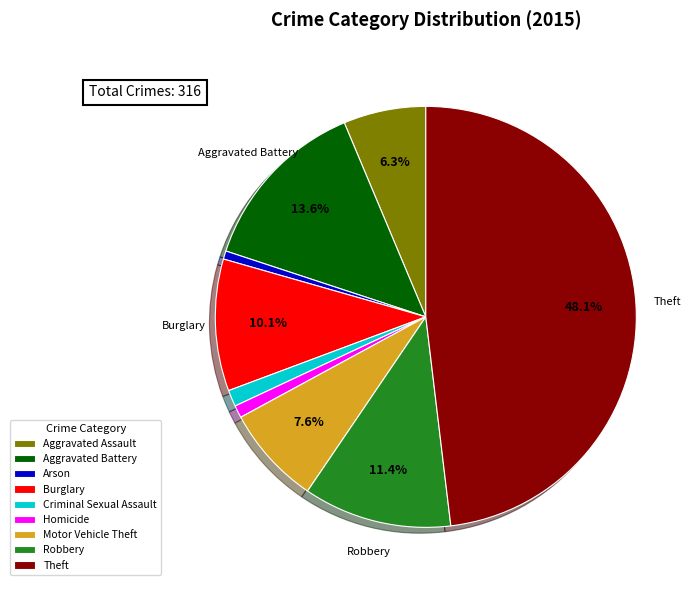

Combined, do Burglary and Criminal Sexual Assault account for over 50%?

No